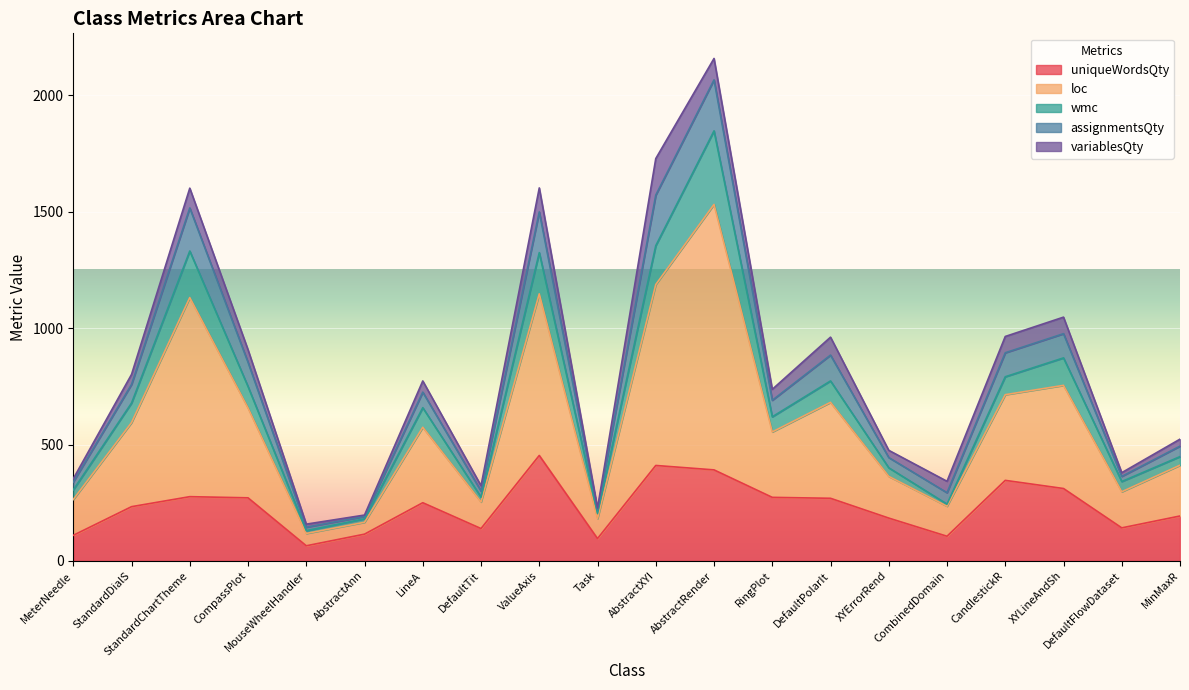

What is the total value across all series at AbstractXYI?

1728